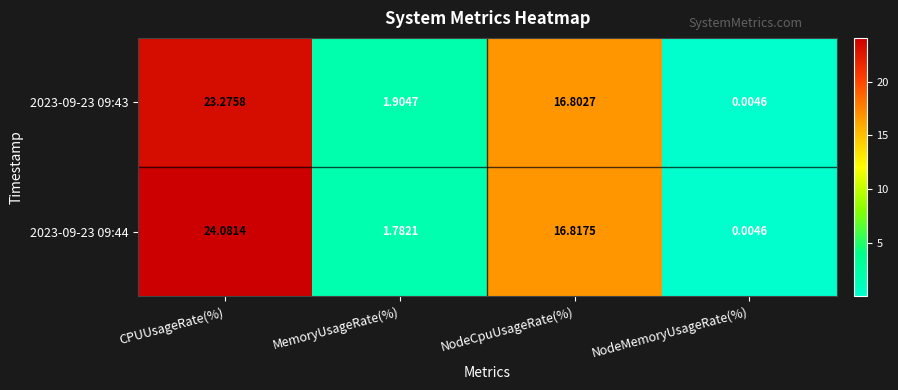

At which category is the sum across all series the highest?

CPUUsageRate(%)